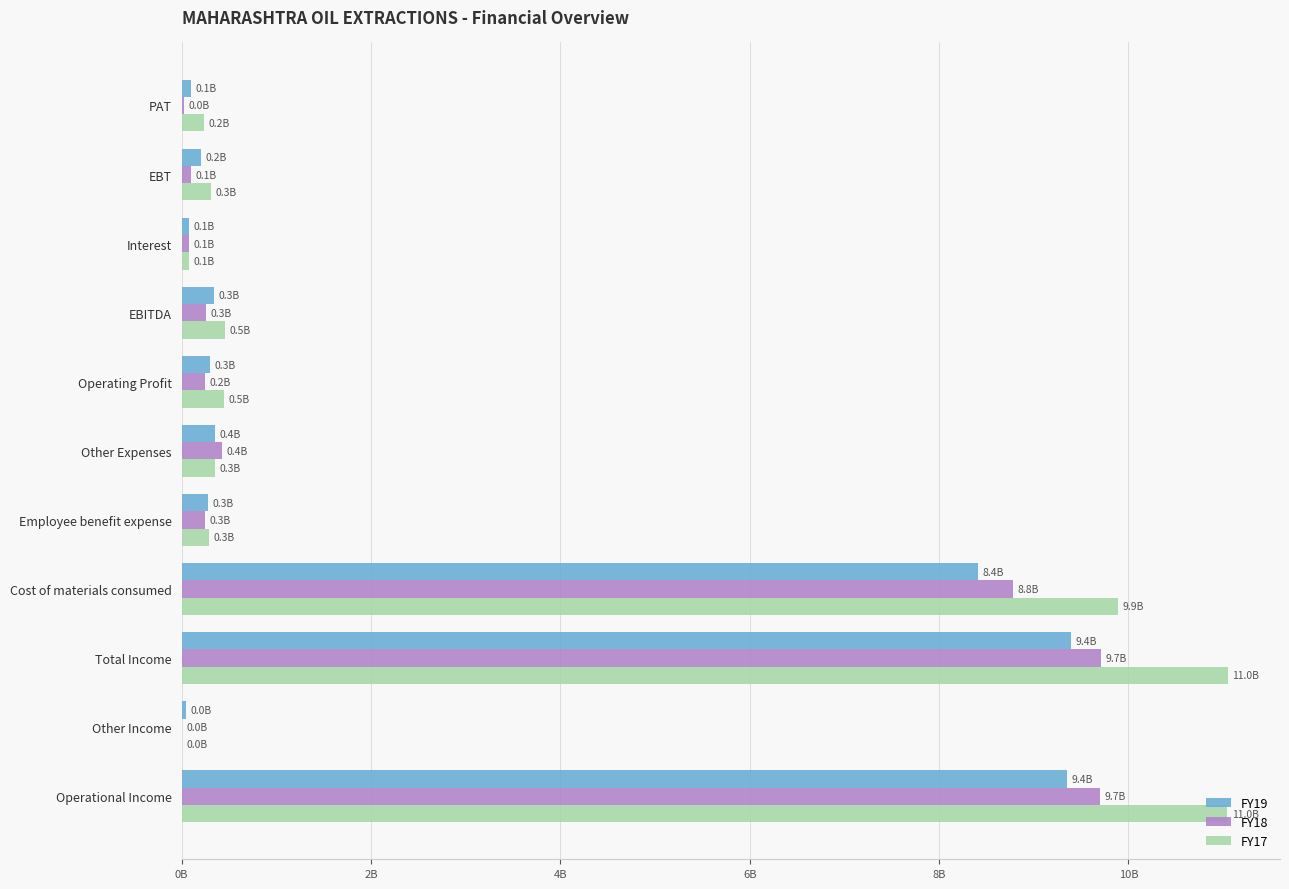

Which series has the largest range (max minus min)?

FY17